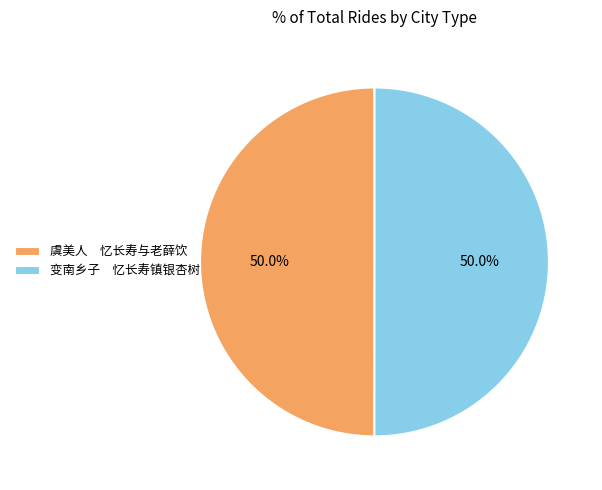

What is the ratio of the value at 虞美人 忆长寿与老薛饮 to the value at 变南乡子 忆长寿镇银杏树?

1.0